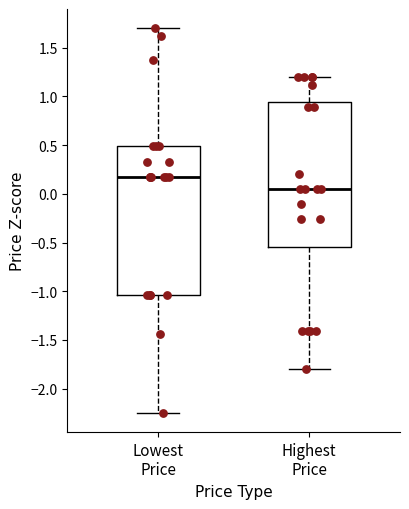

Where does the upper whisker of the box for Lowest Price end on the y-axis? The values are not printed on the chart, so give them approximately, as read against the axis.

1.70